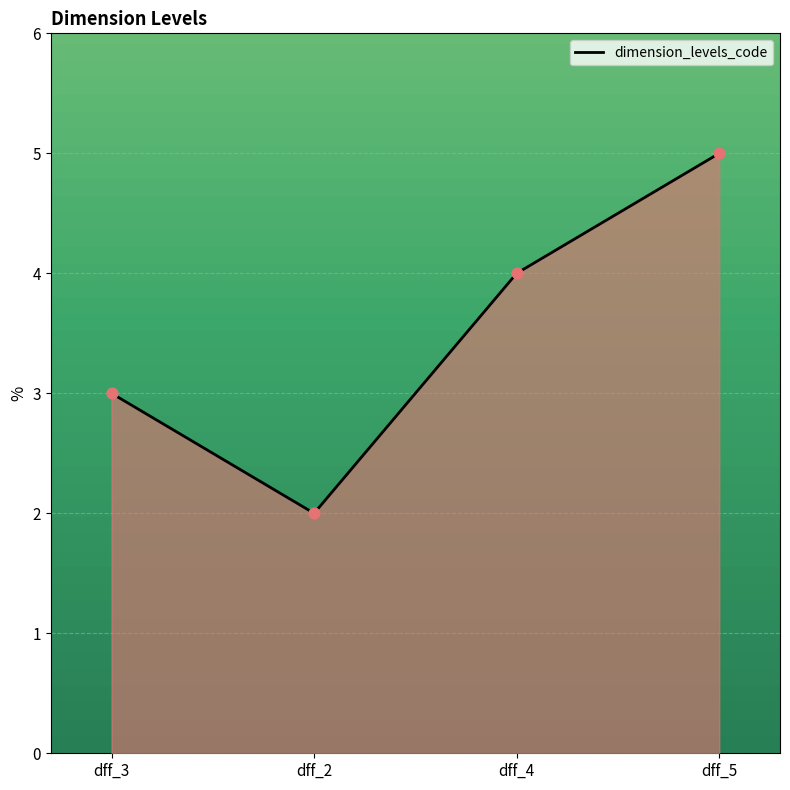

What is the change in value from dff_3 to dff_5?

+2